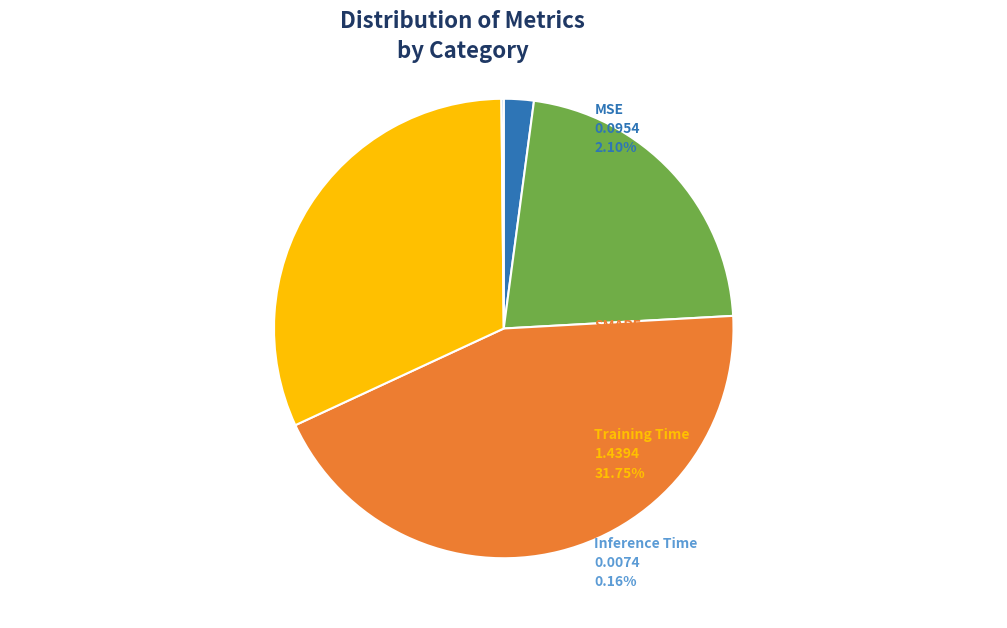

Is there any slice that represents more than half of the pie?

No